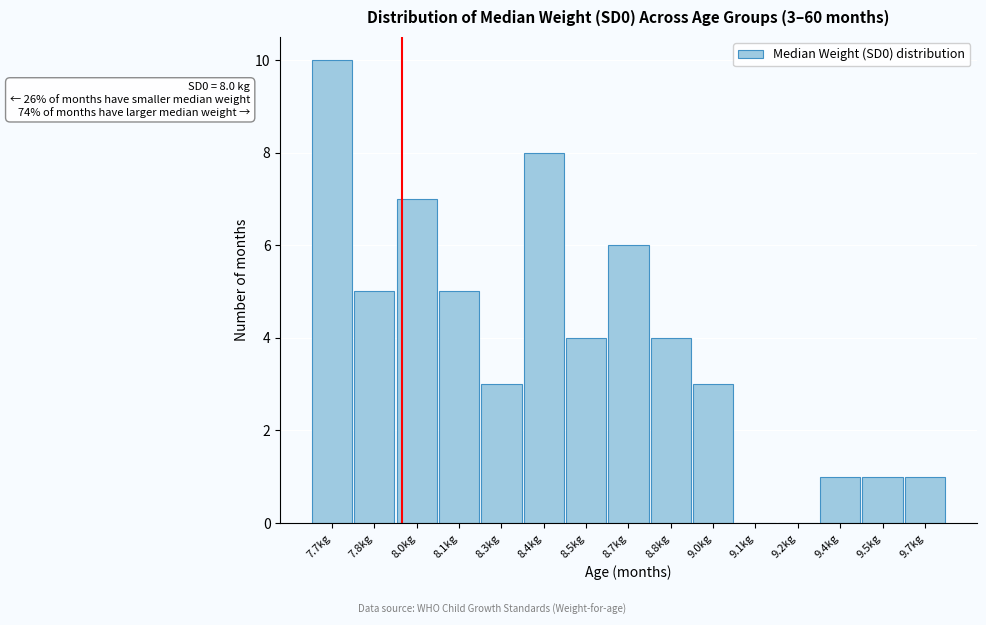

Reading left to right, transcribe all the data shown in this chart.

7.7kg=10	7.8kg=5	8.0kg=7	8.1kg=5	8.3kg=3	8.4kg=8	8.5kg=4	8.7kg=6	8.8kg=4	9.0kg=3	9.1kg=0	9.2kg=0	9.4kg=1	9.5kg=1	9.7kg=1